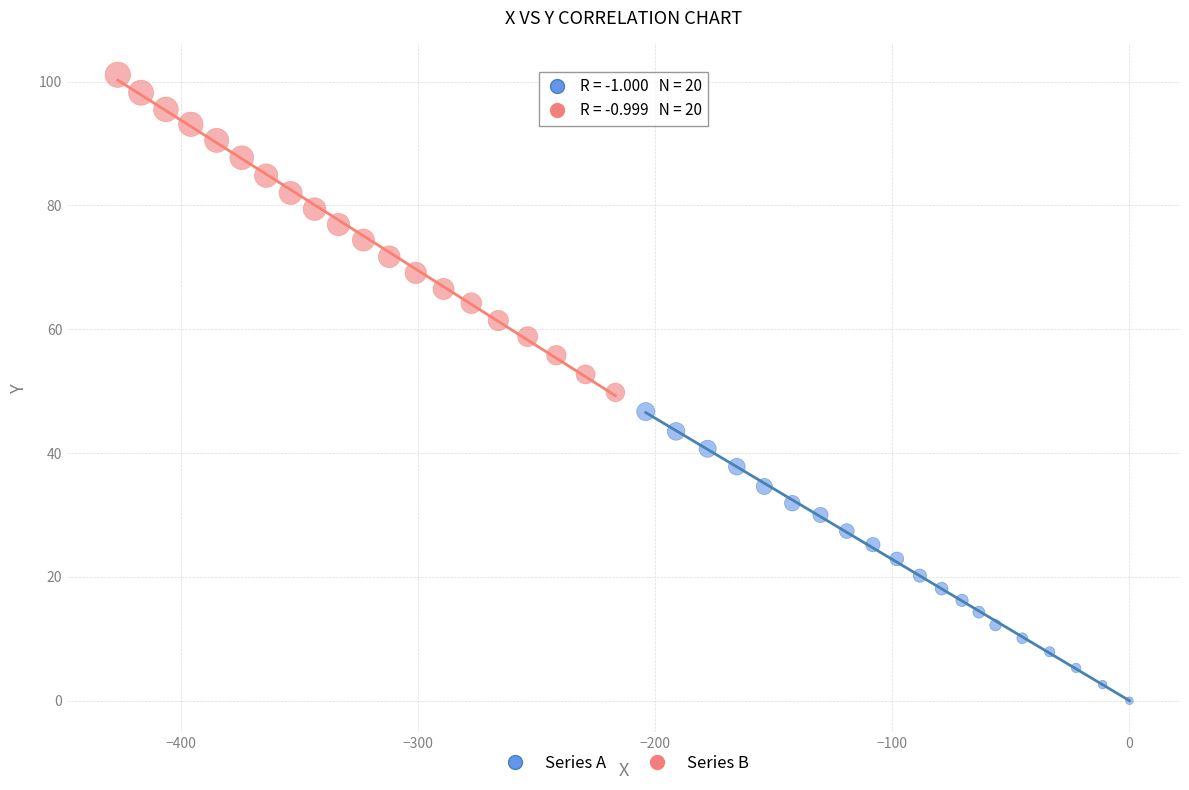

Which series contains the lowest Y value?

Series A